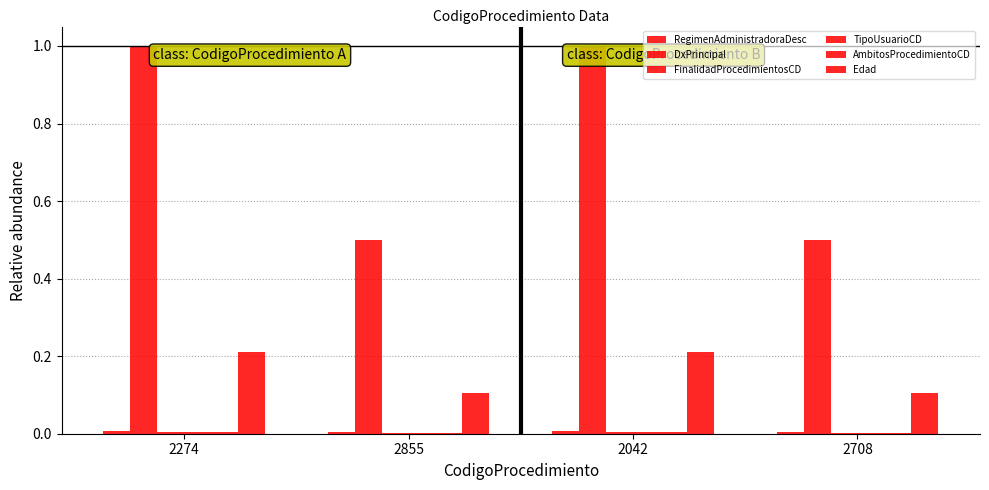

Count the number of categories in the chart.

4